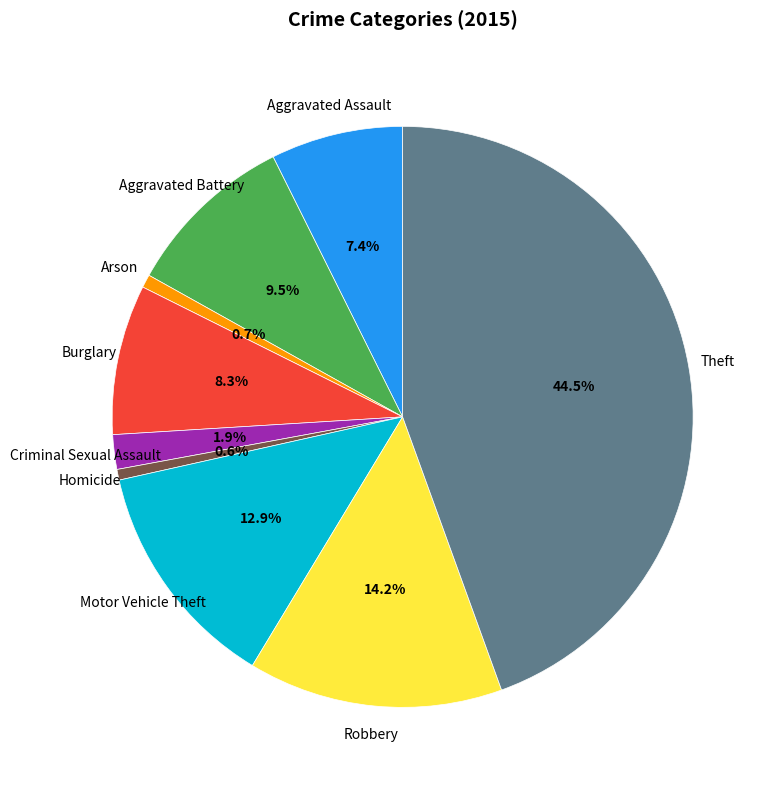

What is the ratio of the value at Homicide to the value at Burglary?

0.1